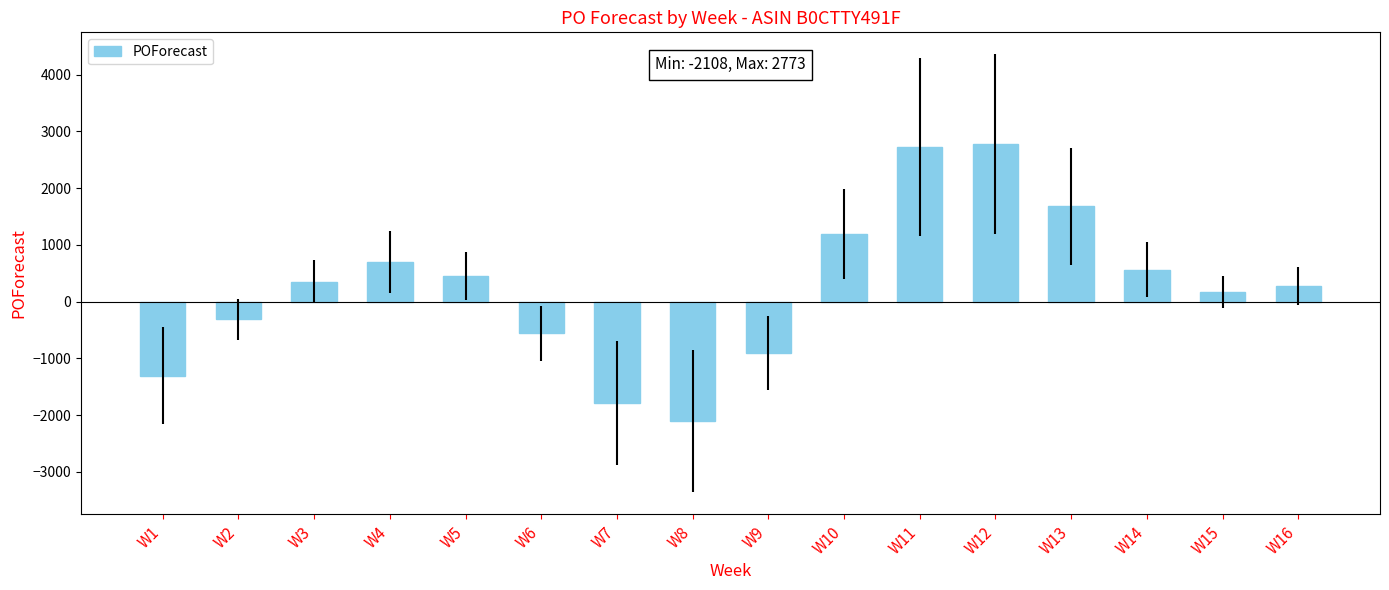

What is the sum of the values at W13 and W4?

2378